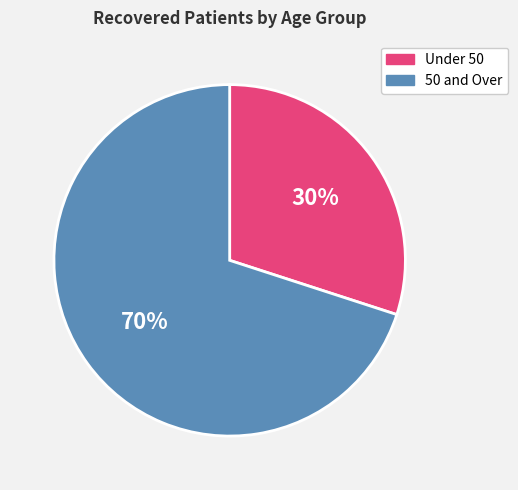

Does any single category account for the majority?

Yes